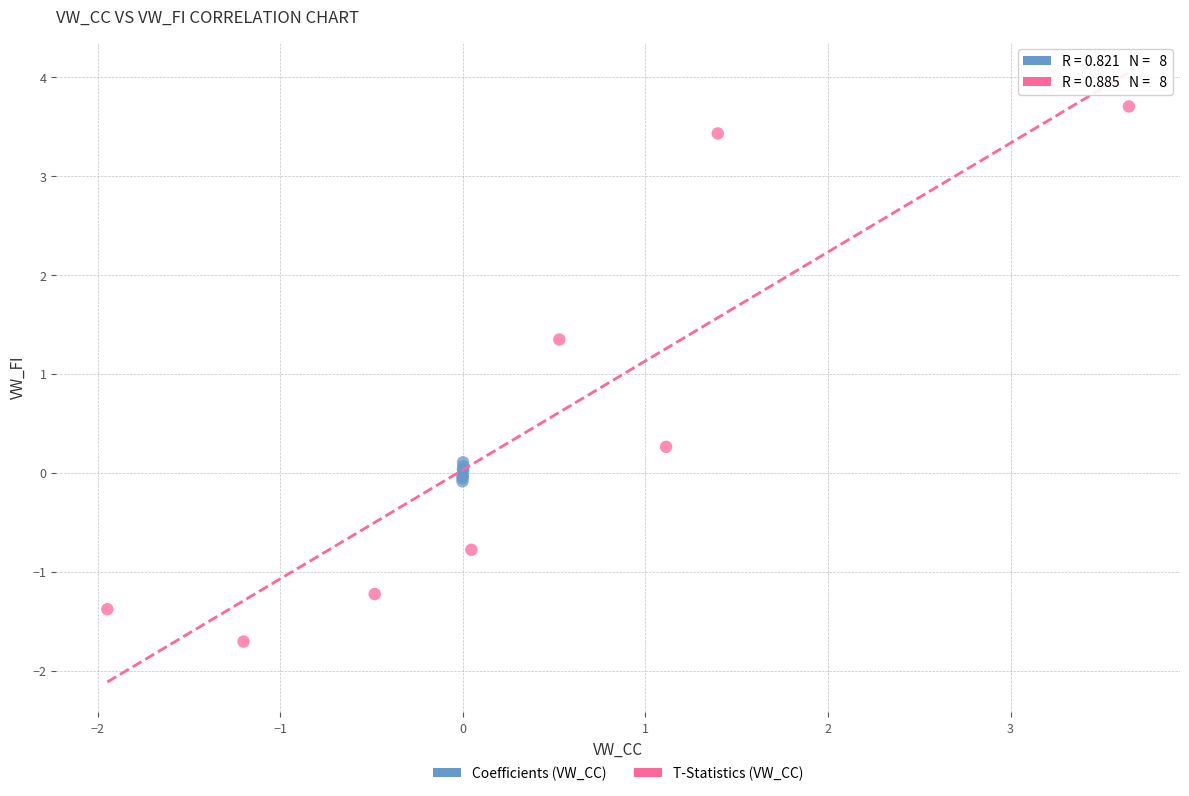

Which series reaches the maximum Y coordinate?

T-Statistics (VW_CC)